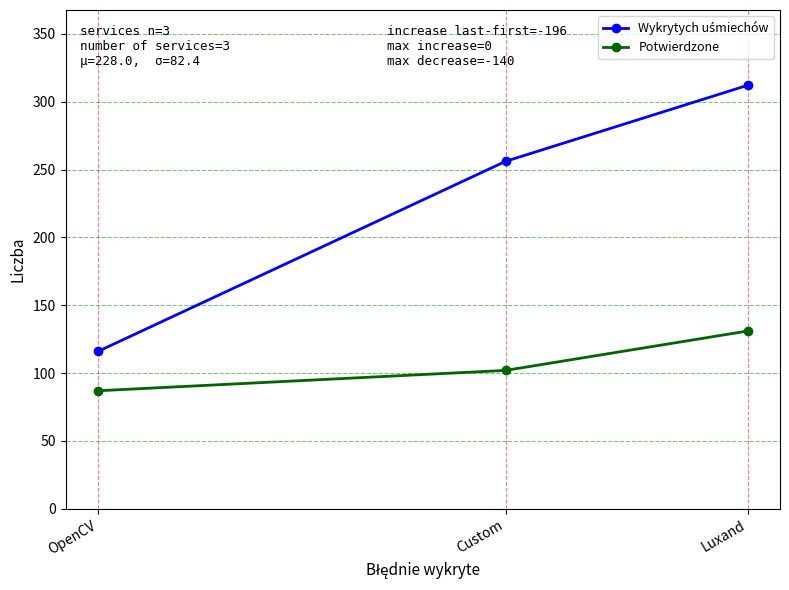

Is it true that Potwierdzone equals 153 at Custom?

False